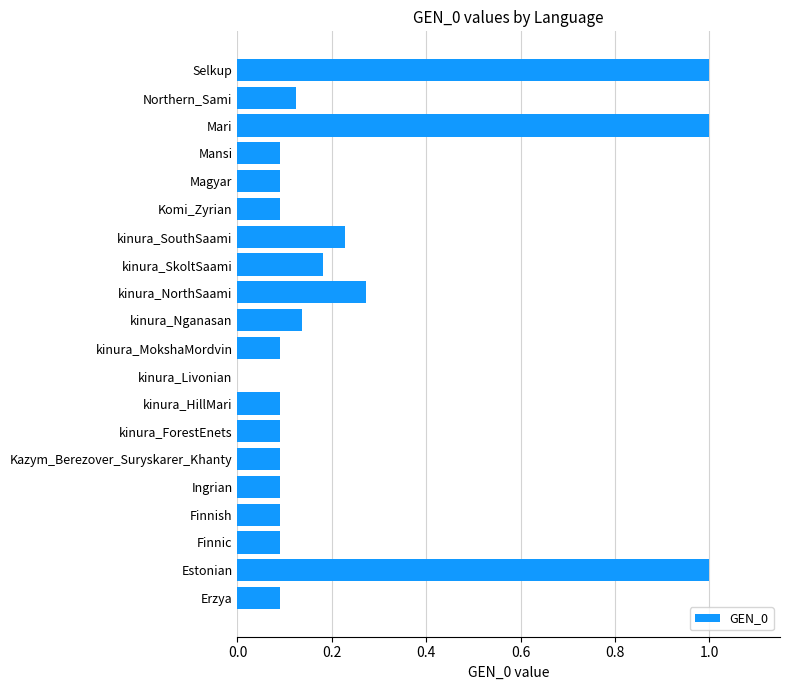

Between Estonian and Komi_Zyrian, which is larger?

Estonian